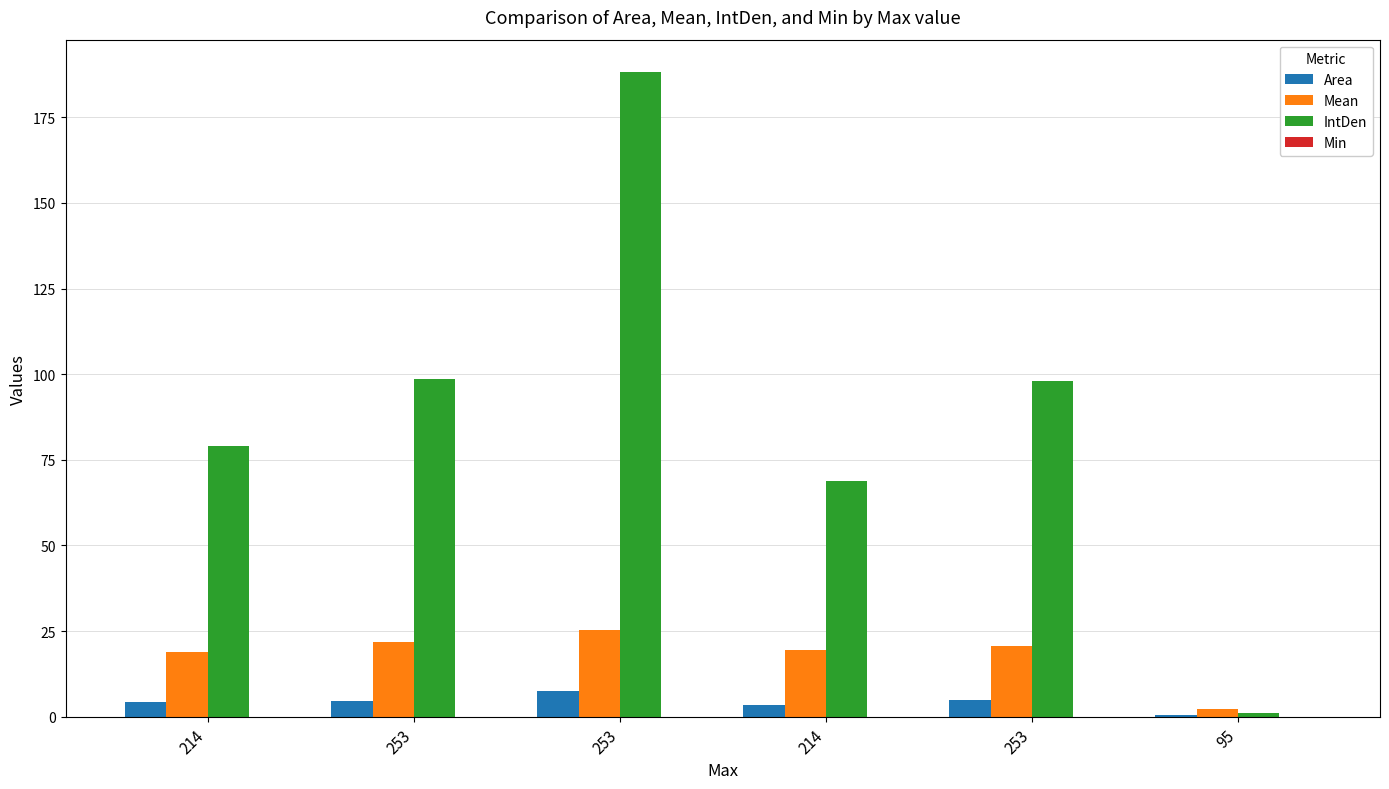

What is the total value across all series at 253?

124.9